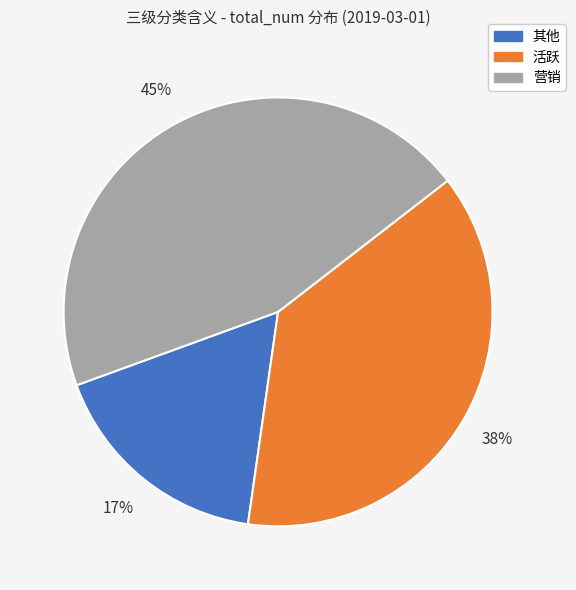

Which category has the biggest portion of the pie?

营销